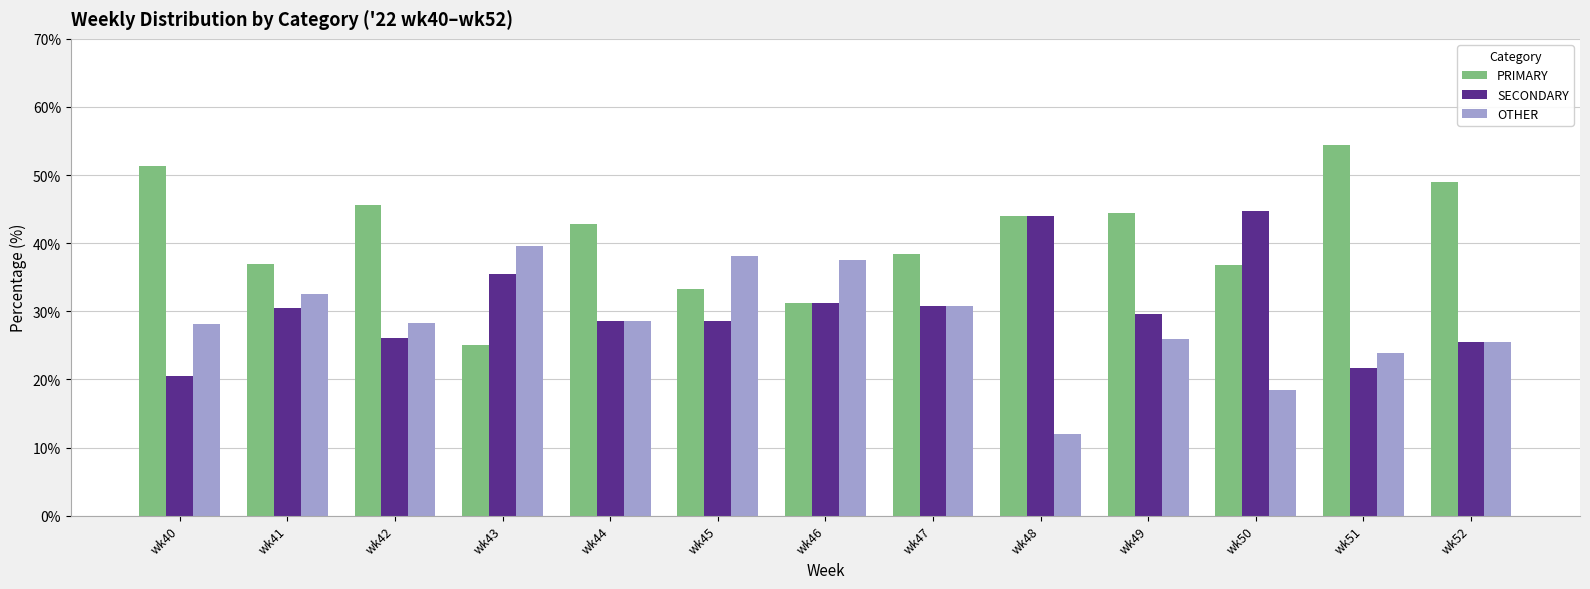

What is the difference between the second highest and second lowest values in the OTHER series?

19.7